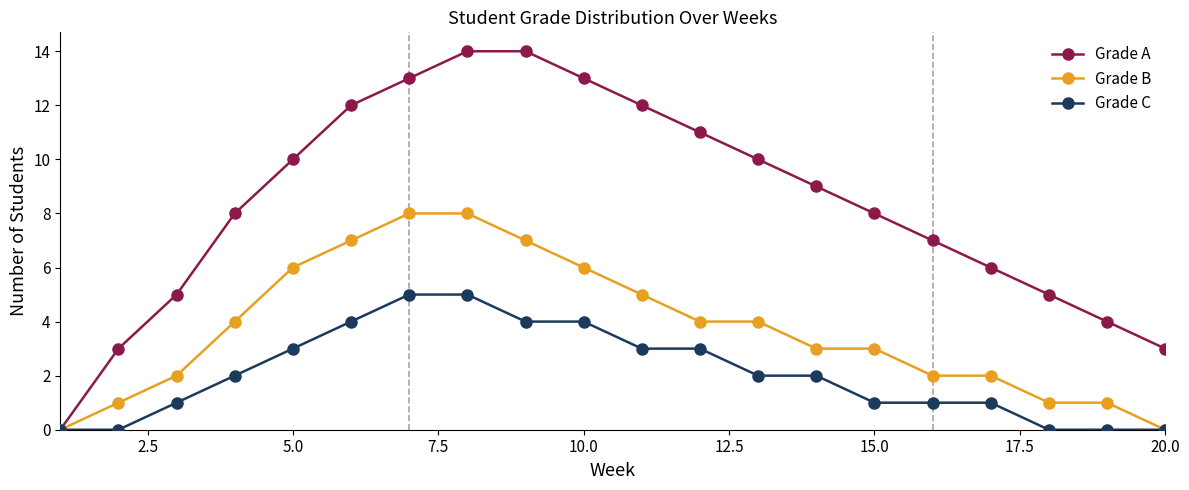

What is the value of the Grade B point at the 16th from the left?

2